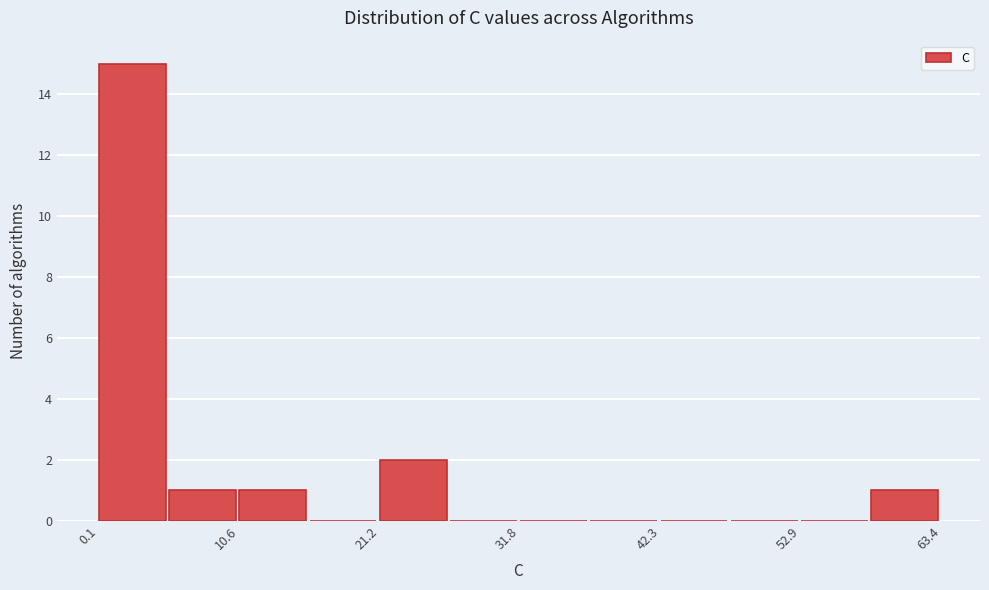

Read against the x-axis, roughly where is the centre of the tallest bar?

2